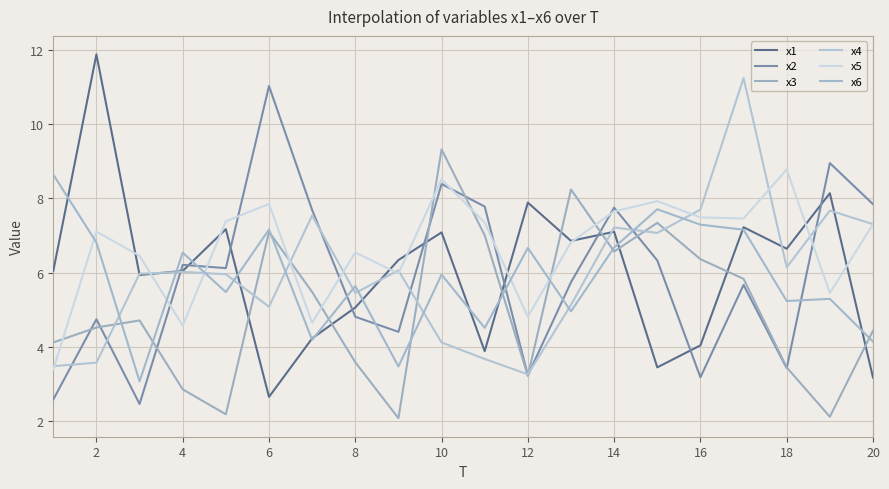

Reading left to right, transcribe all the data shown in this chart.

x1: 6.0	11.9	5.9	6.0	7.2	2.6	4.2	5.1	6.3	7.1	3.9	7.9	6.9	7.1	3.4	4.0	7.2	6.6	8.1	3.2
x2: 2.6	4.7	2.4	6.2	6.1	11.0	7.7	4.8	4.4	8.4	7.8	3.2	5.7	7.8	6.3	3.2	5.7	3.4	9.0	7.8
x3: 4.1	4.5	4.7	2.8	2.2	7.1	5.5	3.6	2.1	9.3	7.0	3.2	8.2	6.6	7.3	6.4	5.8	3.4	2.1	4.4
x4: 3.5	3.6	6.0	6.0	6.0	5.1	7.5	5.4	6.1	4.1	3.7	3.2	5.1	7.2	7.1	7.7	11.3	6.1	7.7	7.3
x5: 3.4	7.1	6.5	4.6	7.4	7.9	4.6	6.5	6.0	8.5	7.3	4.8	6.8	7.7	7.9	7.5	7.5	8.8	5.4	7.3
x6: 8.6	6.8	3.1	6.5	5.5	7.2	4.2	5.6	3.5	5.9	4.5	6.7	5.0	6.7	7.7	7.3	7.2	5.2	5.3	4.1